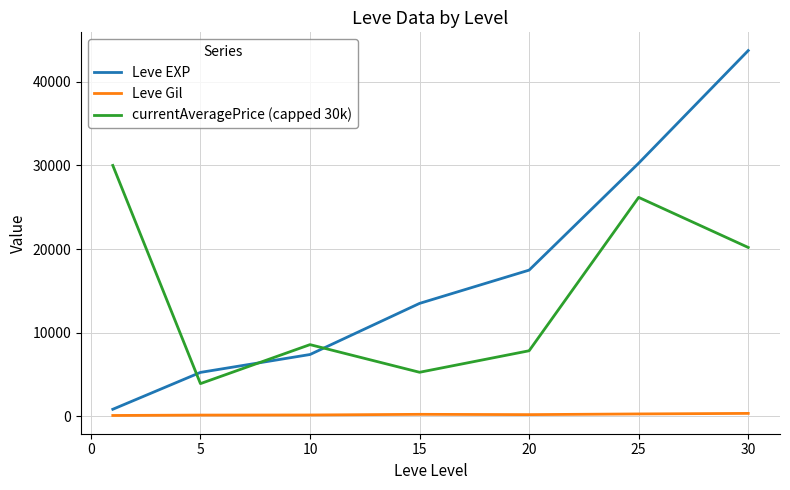

Which series has the largest range (max minus min)?

Leve EXP